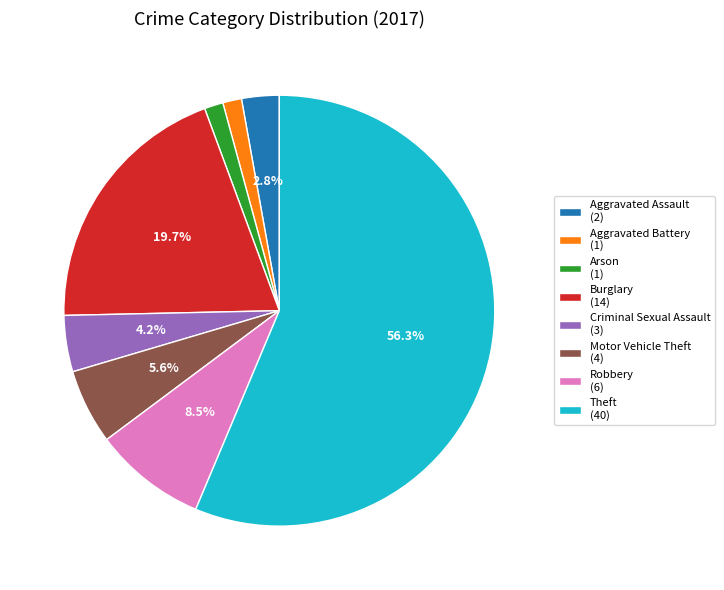

To the nearest percent, what percentage of the pie is Aggravated Battery?

1%